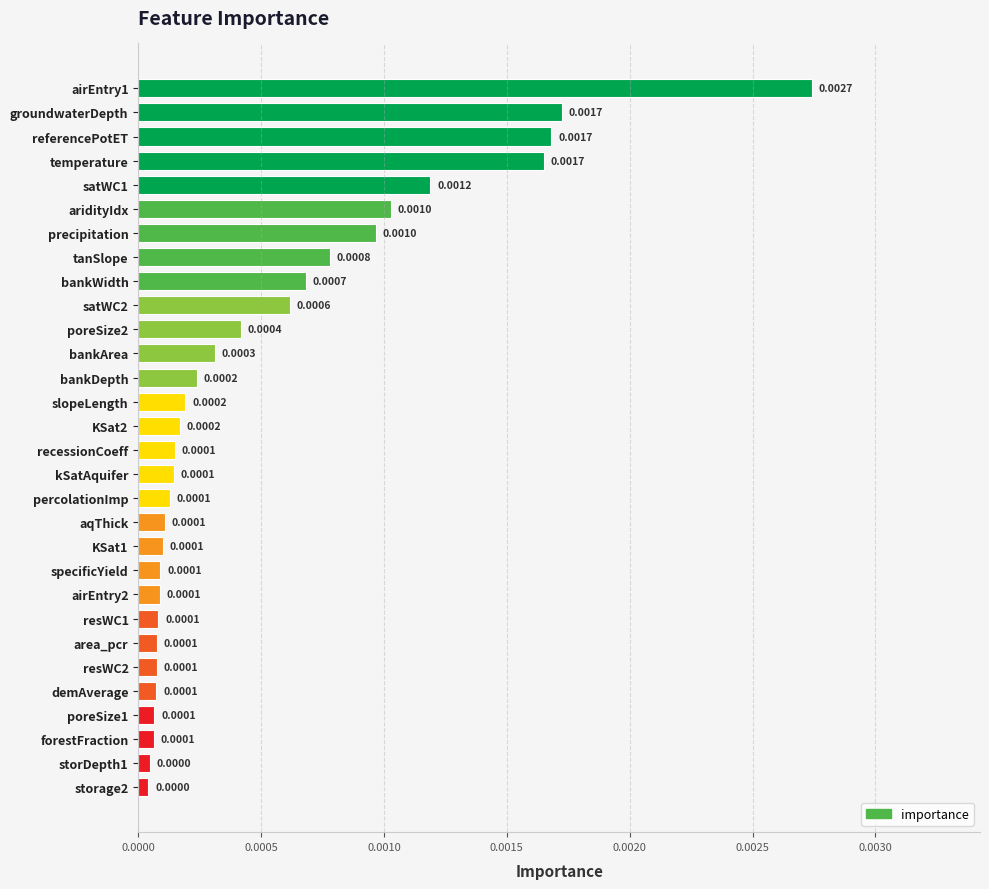

How many series are shown in this chart?

1